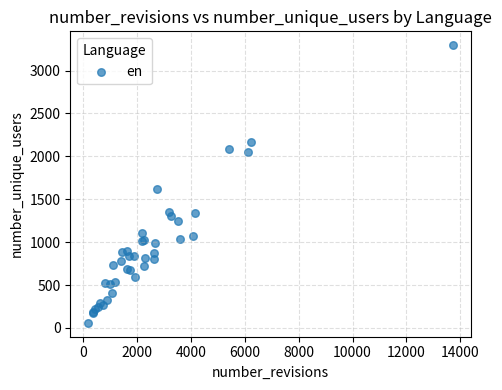

What Y value in the scatter plot is closest to 1677?

1614